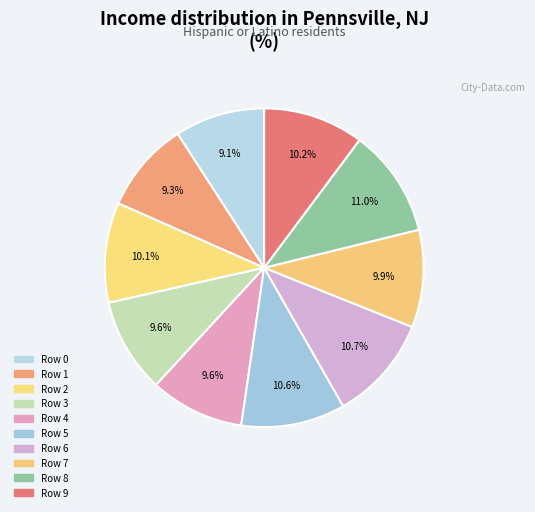

What is the total percentage of Row 7 and Row 5?

20.5%